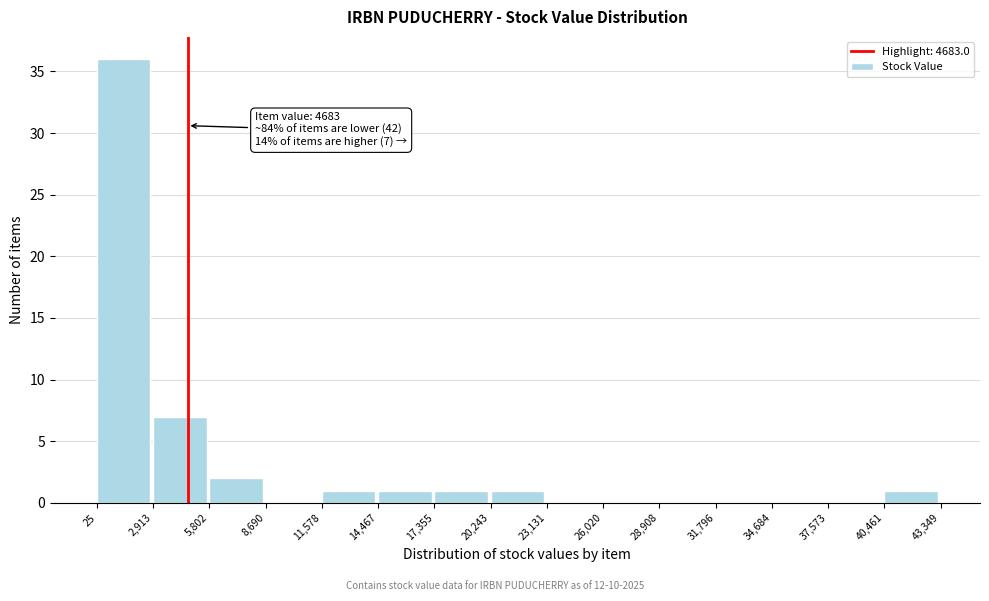

Over which range of the x-axis is the bar tallest?

25 to 2,913